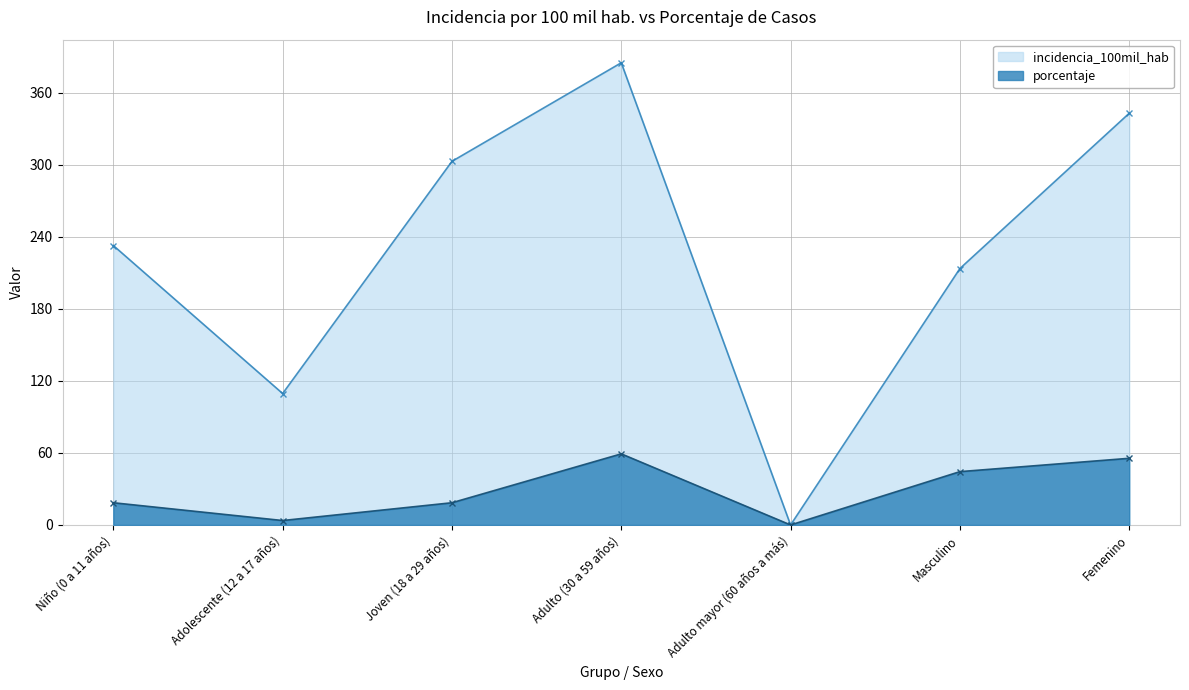

At how many categories does at least one series exceed 28?

6